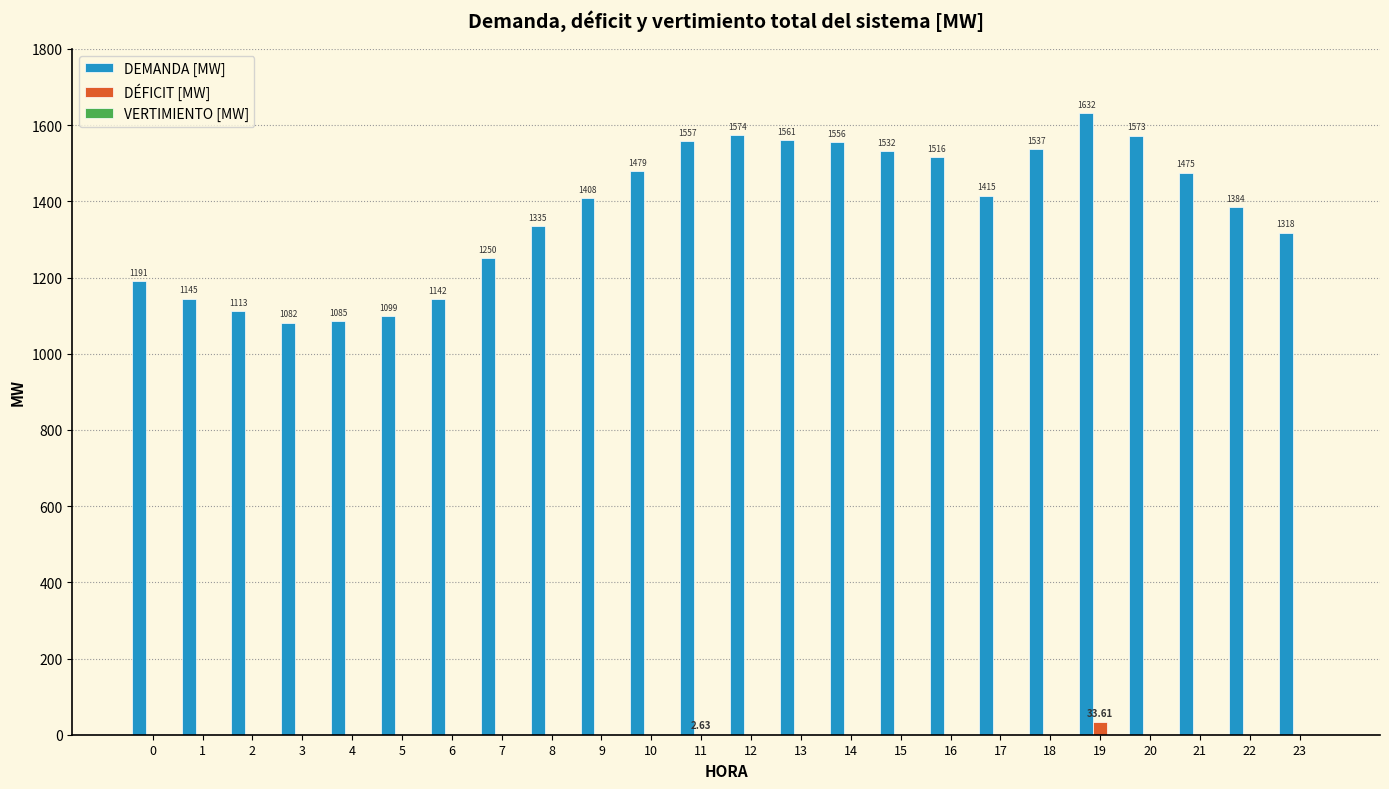

Which series changed the most between 3 and 22?

DEMANDA [MW]